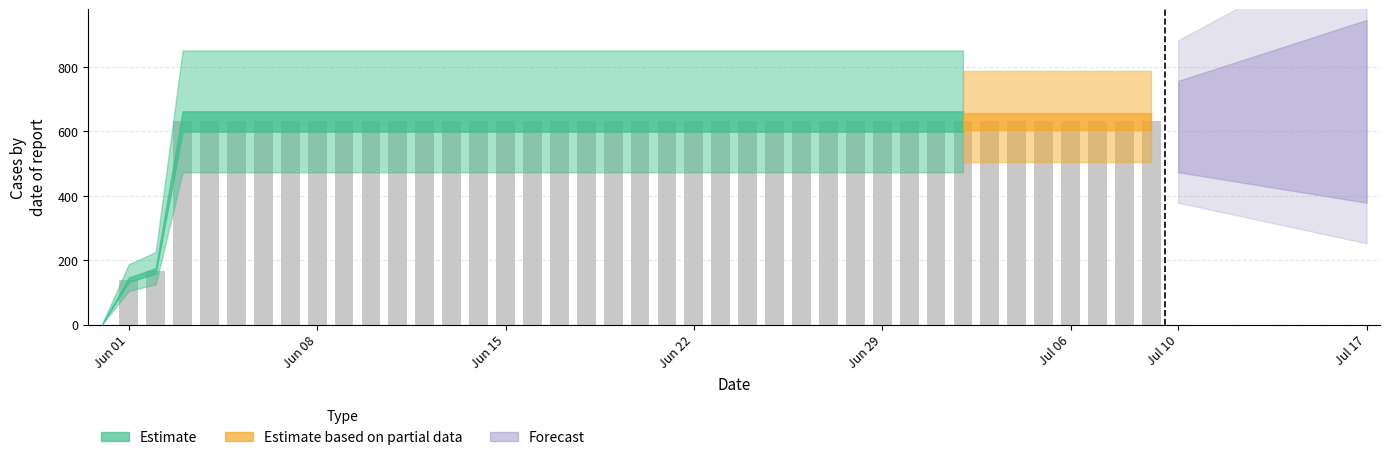

What is the maximum value shown in the chart?

631